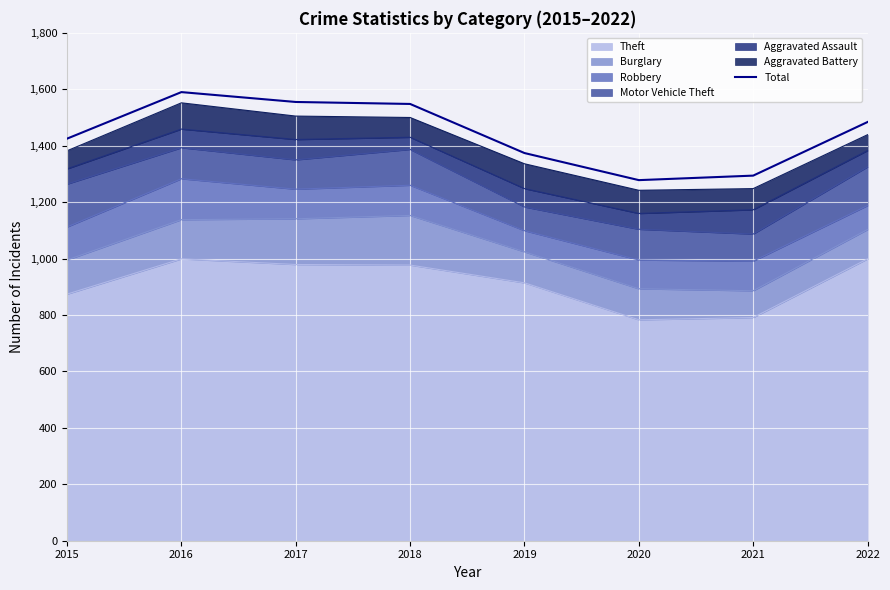

List the labels in order of value, smallest first.

2020, 2021, 2019, 2015, 2022, 2018, 2017, 2016